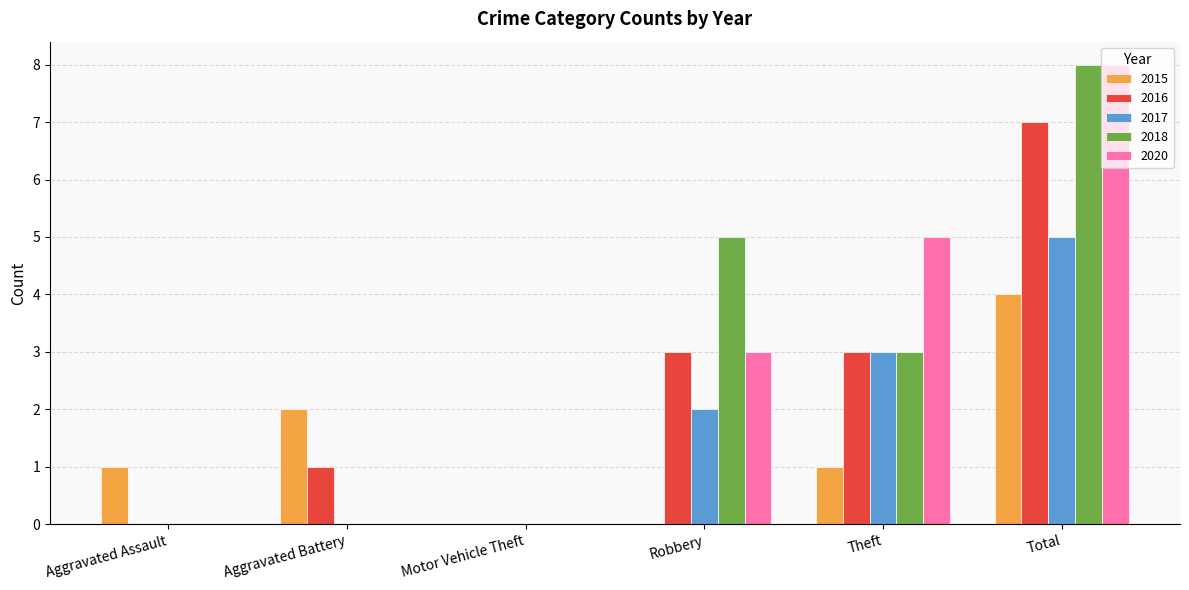

What is the average value of the 2017 series?

2